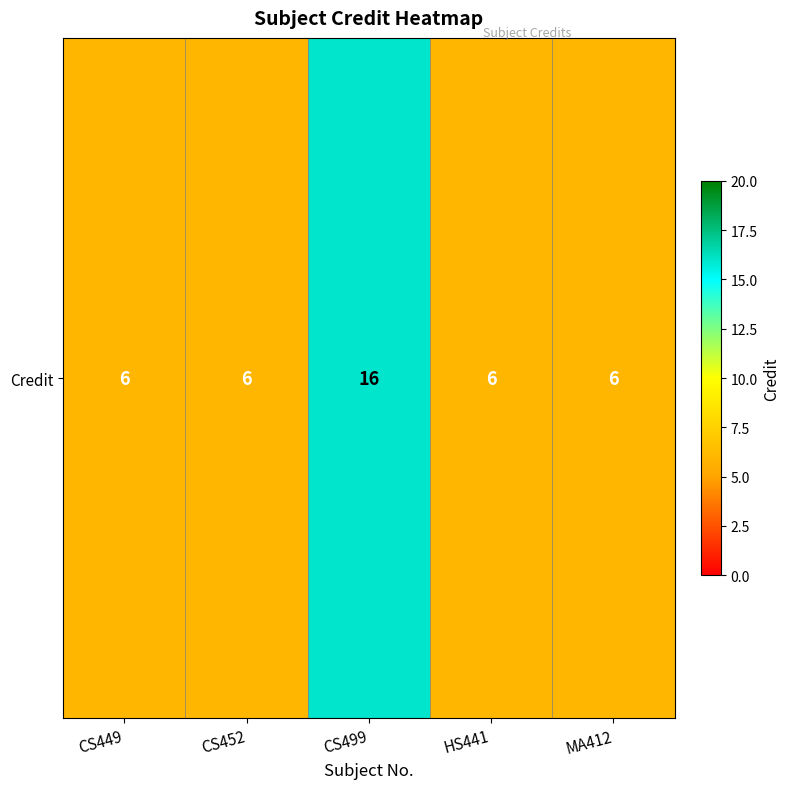

What is the greatest value displayed?

16